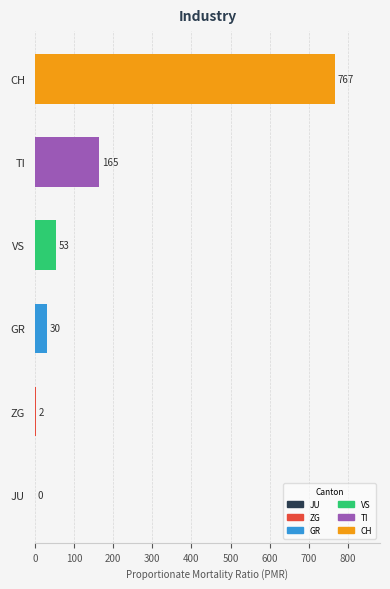

What is the ratio of the value at VS to the value at ZG?

26.5